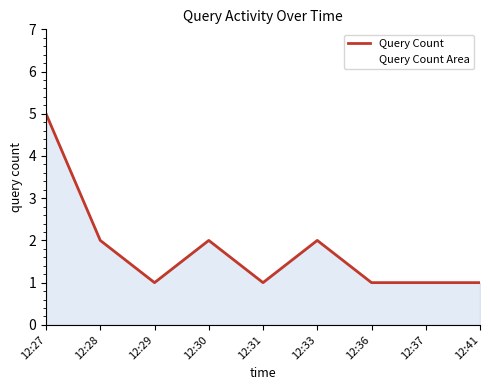

Approximately how many times larger is the value at 12:36 compared to 12:37?

1.0